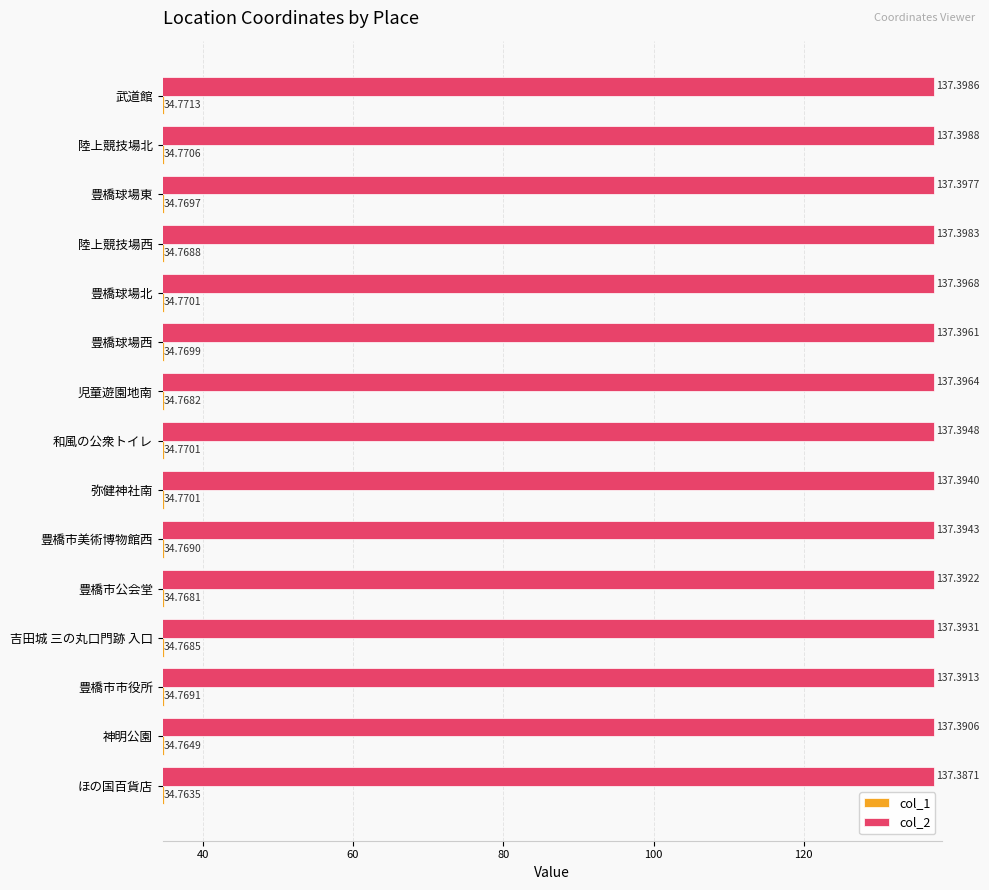

What is the sum of all col_1 values?

521.5